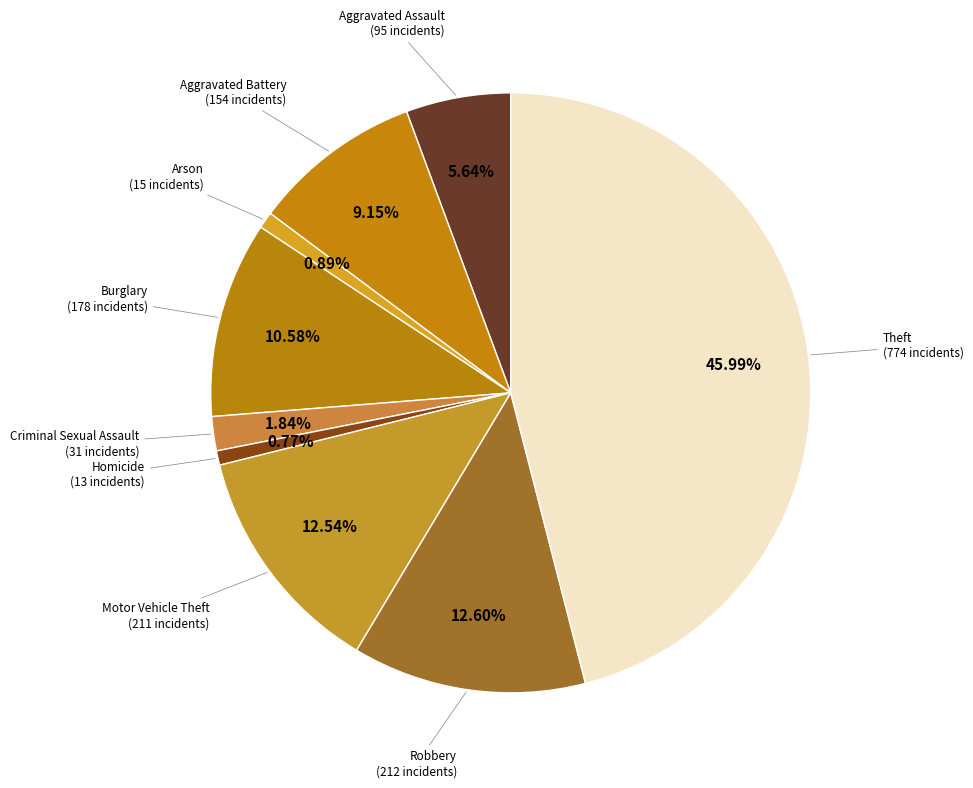

To the nearest percent, what portion does Aggravated Assault represent?

6%